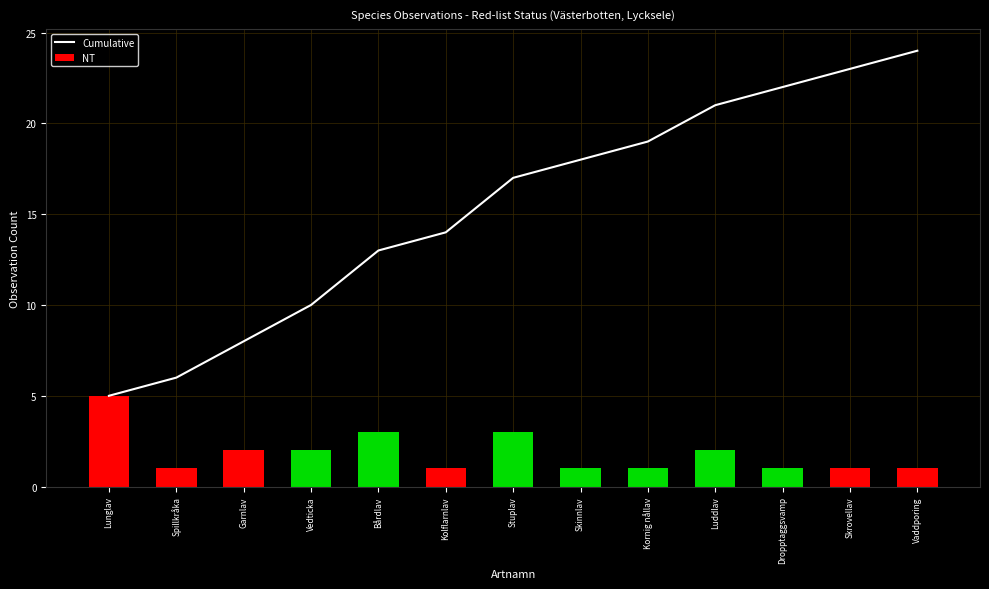

The chart shows a value of 26 at Skinnlav. True or false?

False